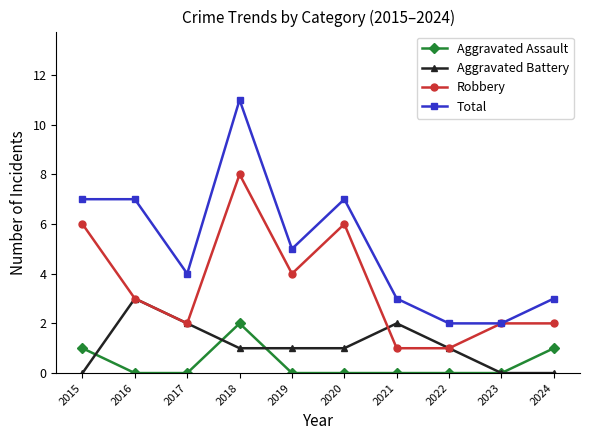

What is the total value across all series at 2021?

6